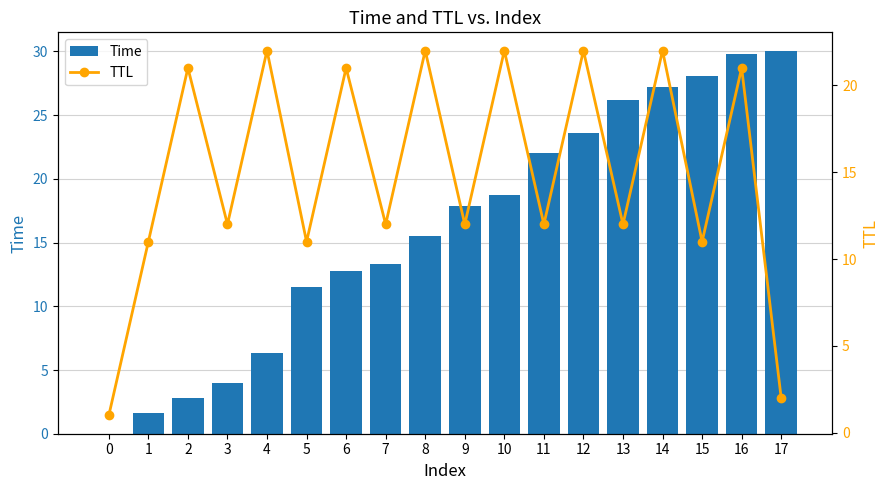

Which category has the highest value across all series?

17